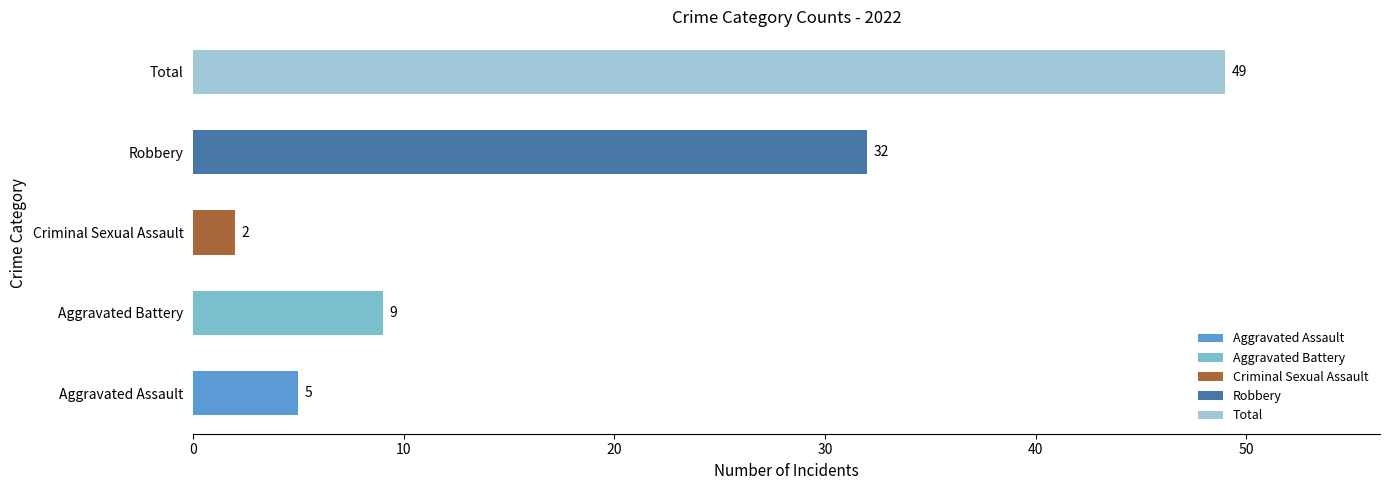

Which label corresponds to the smallest value in the chart?

Criminal Sexual Assault